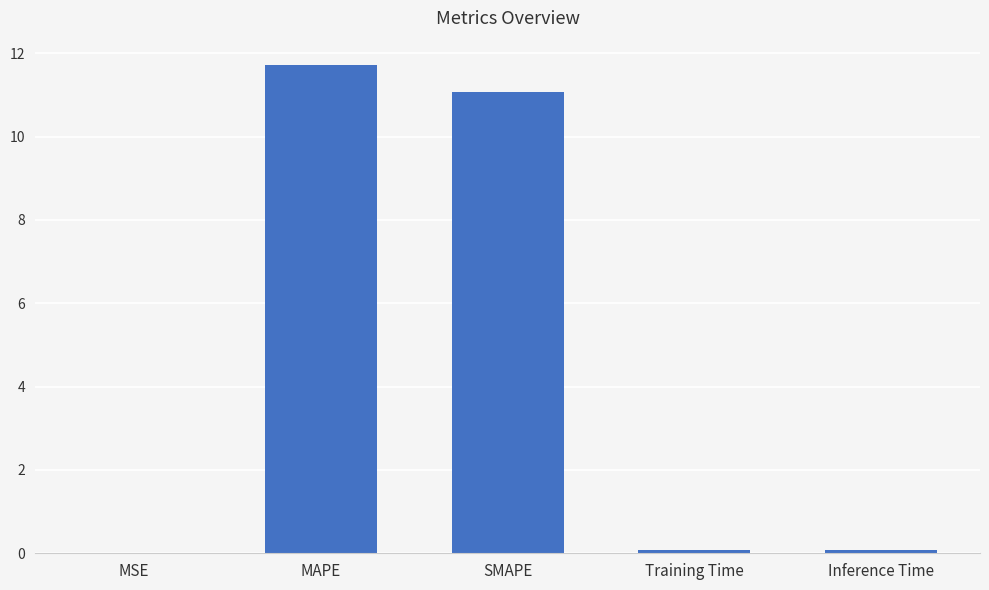

Is it true that the value at SMAPE is 2.3?

False